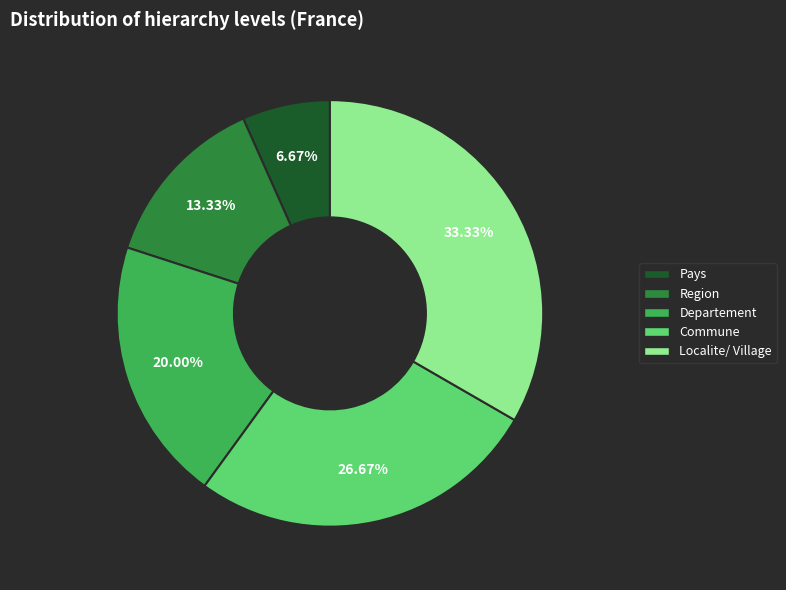

Is it true that Departement is 7% of the pie?

False